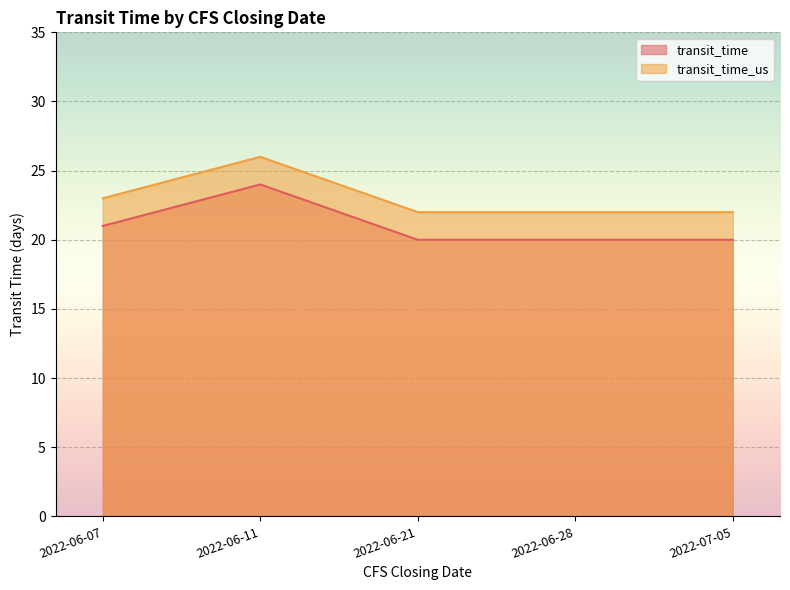

What is the total value across all series at 2022-06-07?

44